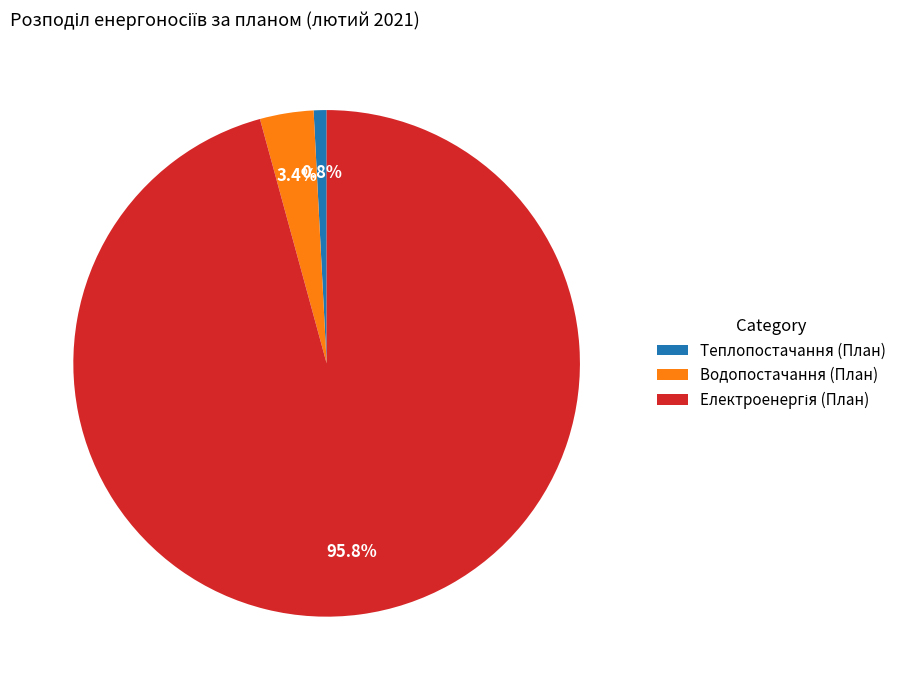

How much of the chart is everything except Теплопостачання (План)?

99.2%